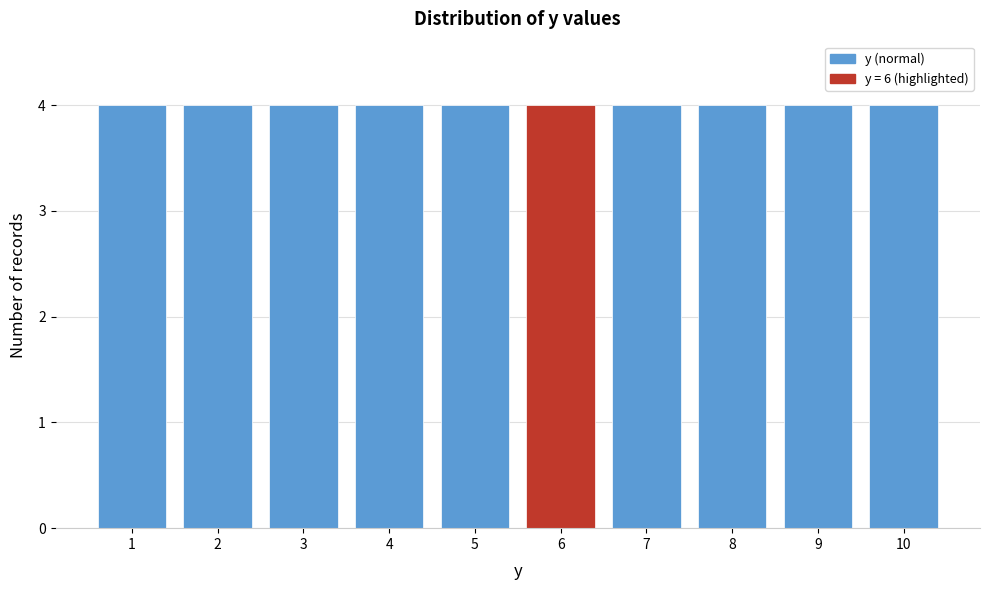

What is the height of the bar covering 9.5 to 10.5 on the x-axis? The values are not printed on the chart, so give them approximately, as read against the axis.

4